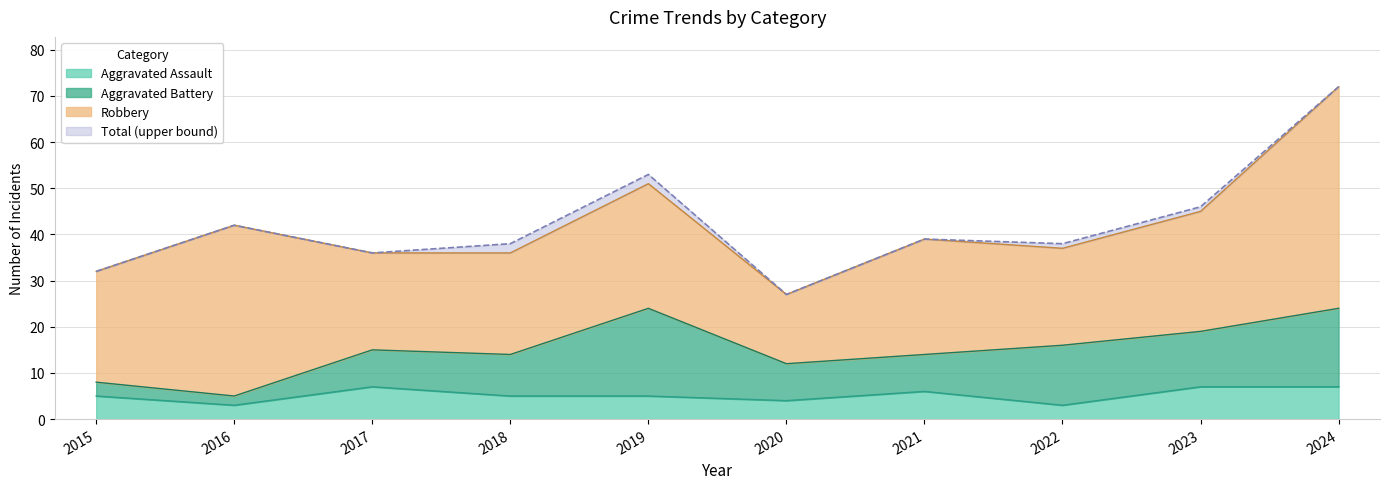

What is the minimum value for Aggravated Assault?

3